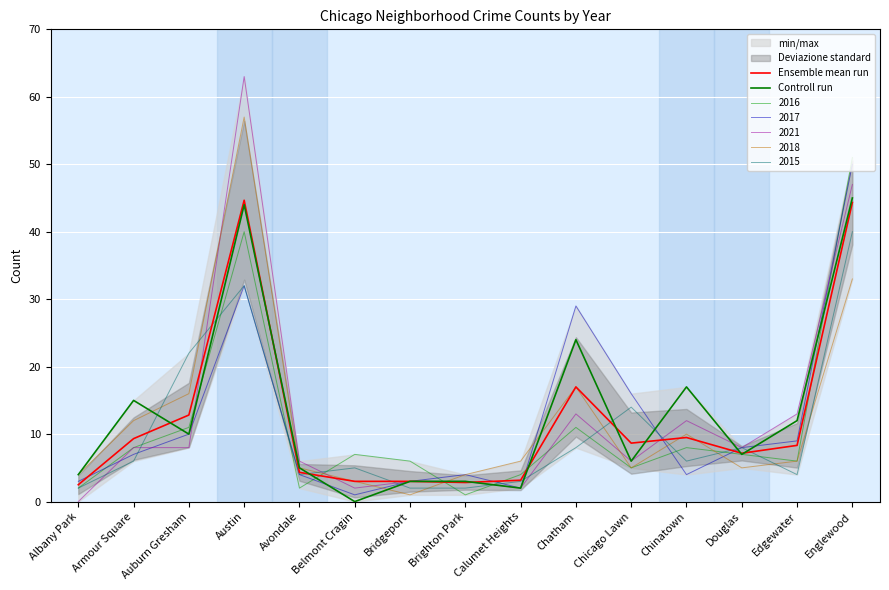

Reading left to right, extract all data points from this chart.

Ensemble mean run: Albany Park=2.5	Armour Square=9.3	Auburn Gresham=12.8	Austin=44.7	Avondale=4.3	Belmont Cragin=3.0	Bridgeport=3.0	Brighton Park=2.8	Calumet Heights=3.2	Chatham=17.0	Chicago Lawn=8.7	Chinatown=9.5	Douglas=7.2	Edgewater=8.3	Englewood=44.3
Controll run: Albany Park=4.0	Armour Square=15.0	Auburn Gresham=10.0	Austin=44.0	Avondale=5.0	Belmont Cragin=0.0	Bridgeport=3.0	Brighton Park=3.0	Calumet Heights=2.0	Chatham=24.0	Chicago Lawn=6.0	Chinatown=17.0	Douglas=7.0	Edgewater=12.0	Englewood=45.0